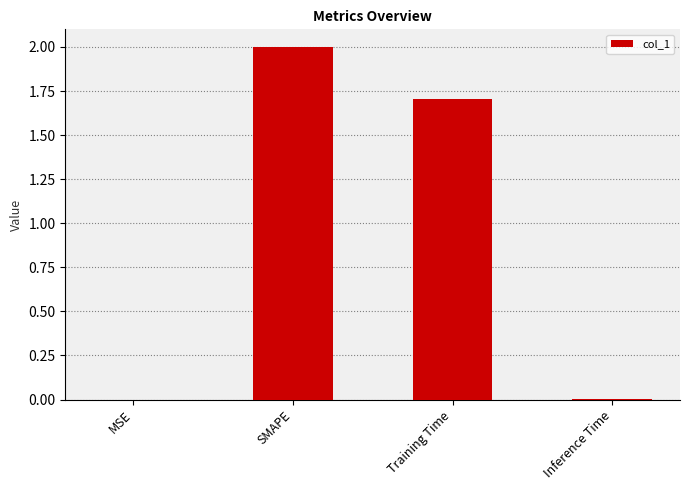

Which has a higher value, SMAPE or Inference Time?

SMAPE